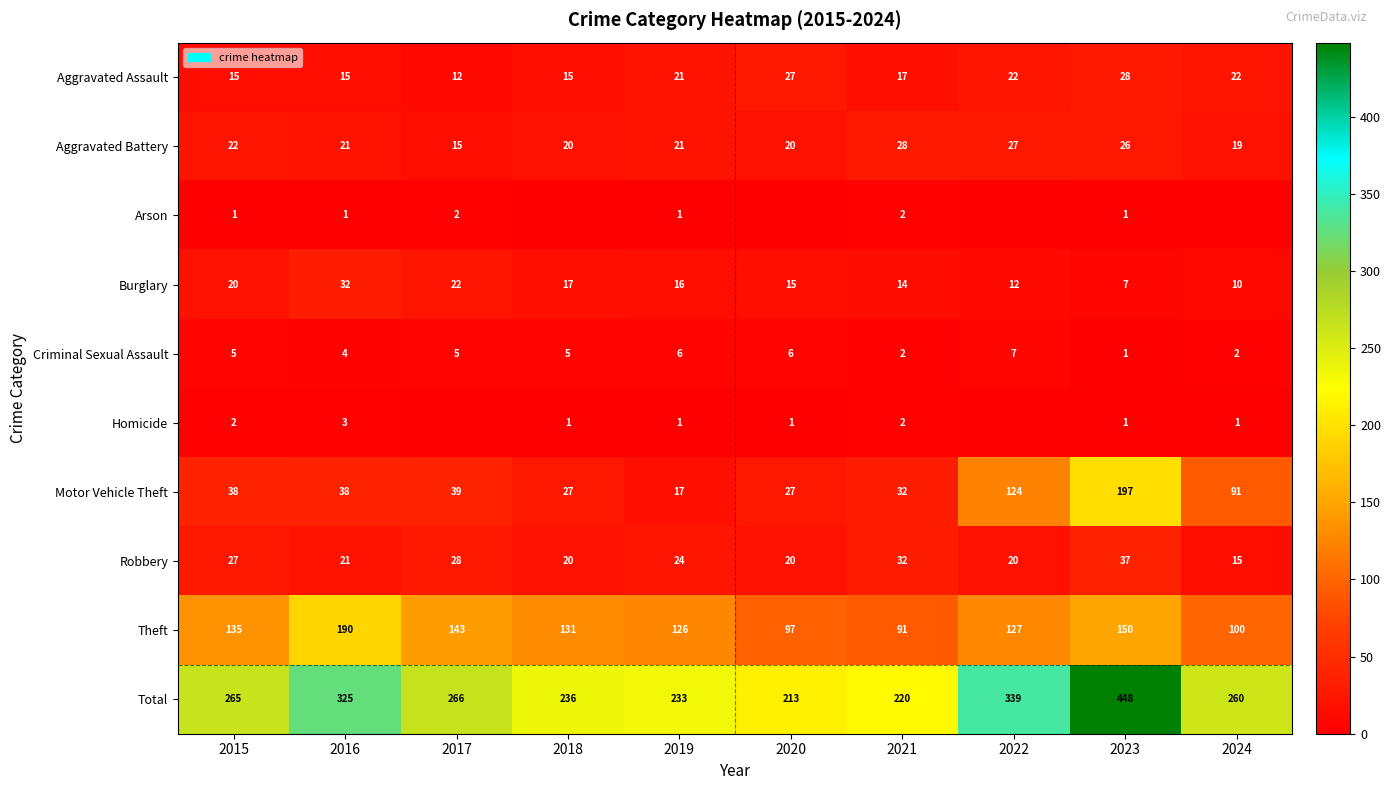

What is the sum of all Total values?

2805